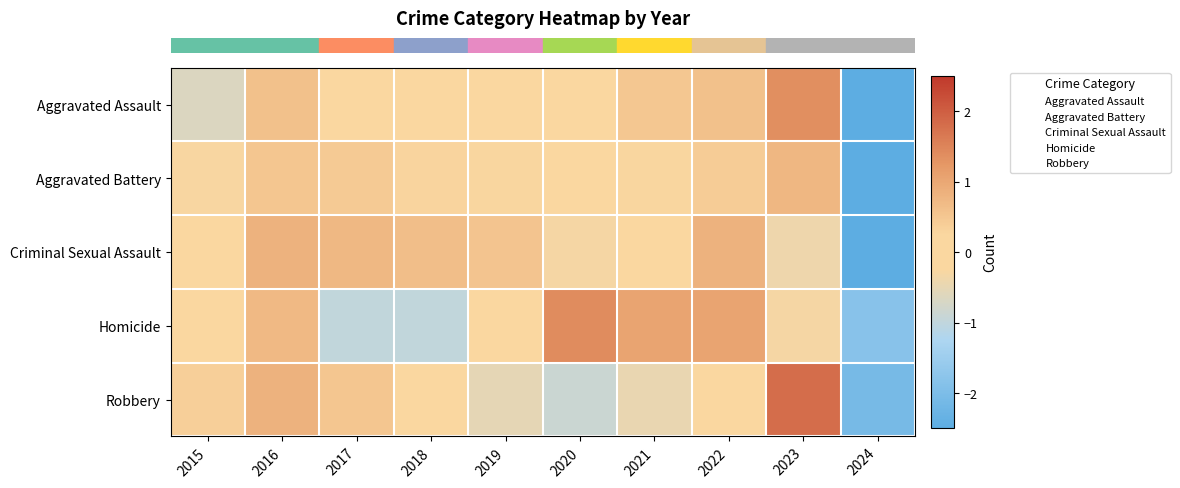

At which category is the sum across all series the highest?

2016